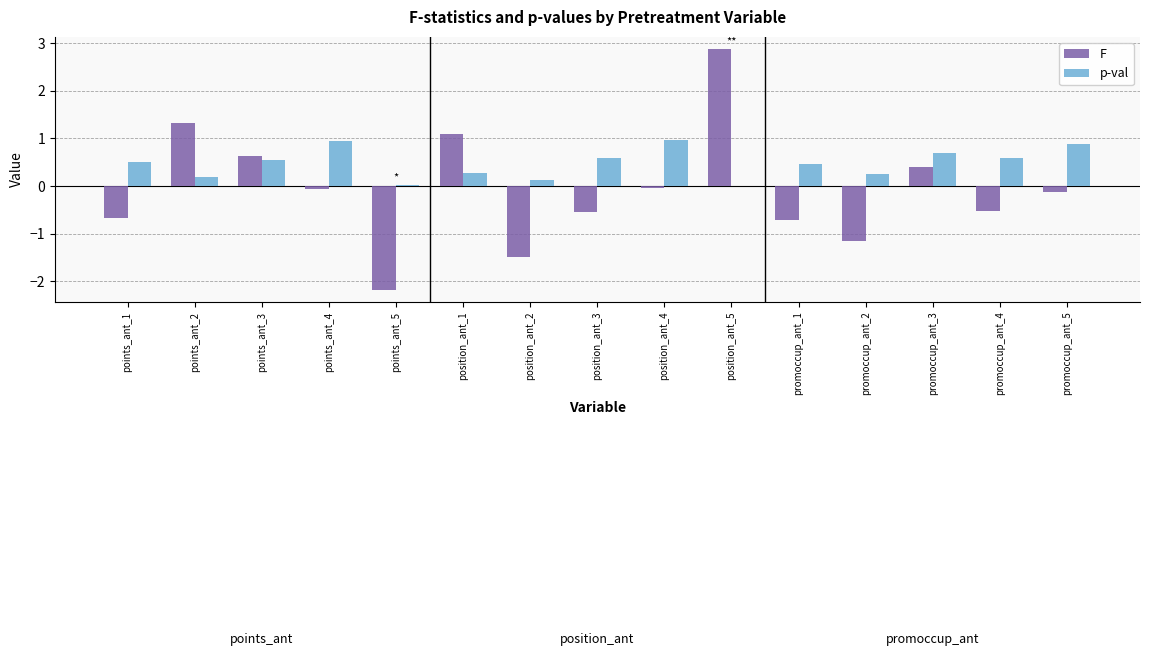

What is the greatest value displayed?

2.9